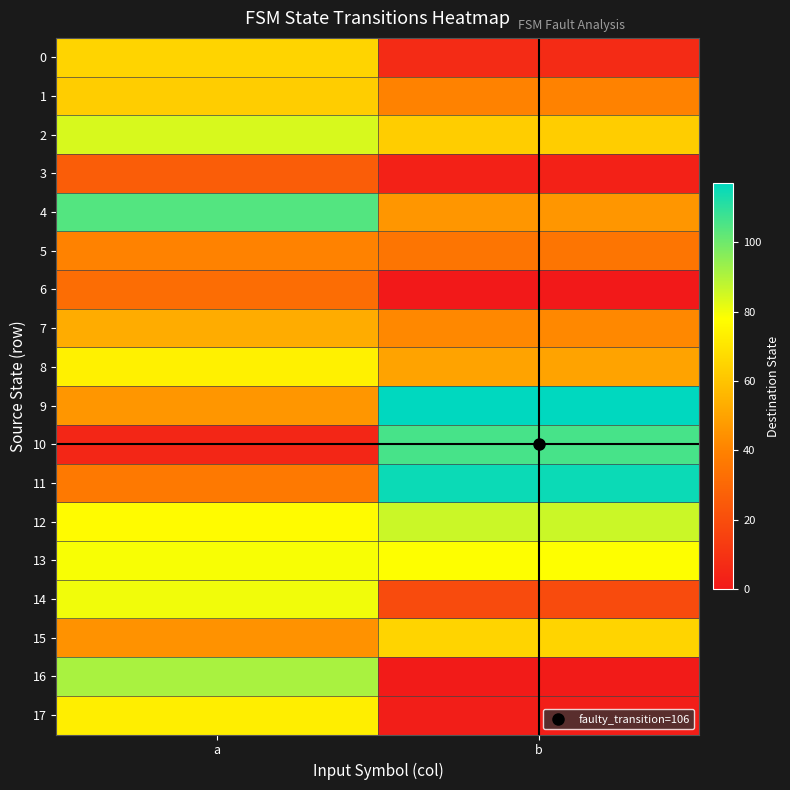

Reading left to right, transcribe all the data shown in this chart.

0: a=65	b=7
1: a=63	b=40
2: a=84	b=63
3: a=26	b=3
4: a=104	b=46
5: a=40	b=35
6: a=32	b=0
7: a=53	b=42
8: a=74	b=50
9: a=46	b=117
10: a=5	b=106
11: a=37	b=115
12: a=77	b=86
13: a=79	b=78
14: a=80	b=19
15: a=45	b=65
16: a=91	b=1
17: a=73	b=2